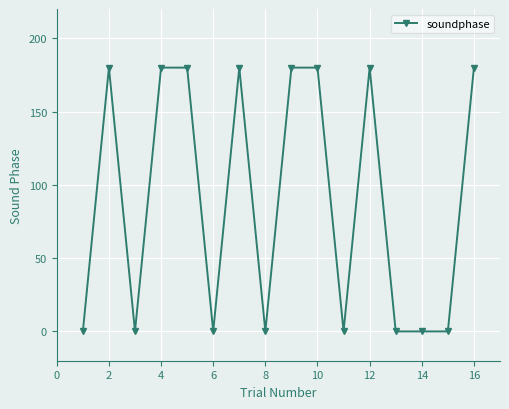

How many values are between 0 and 180?

16